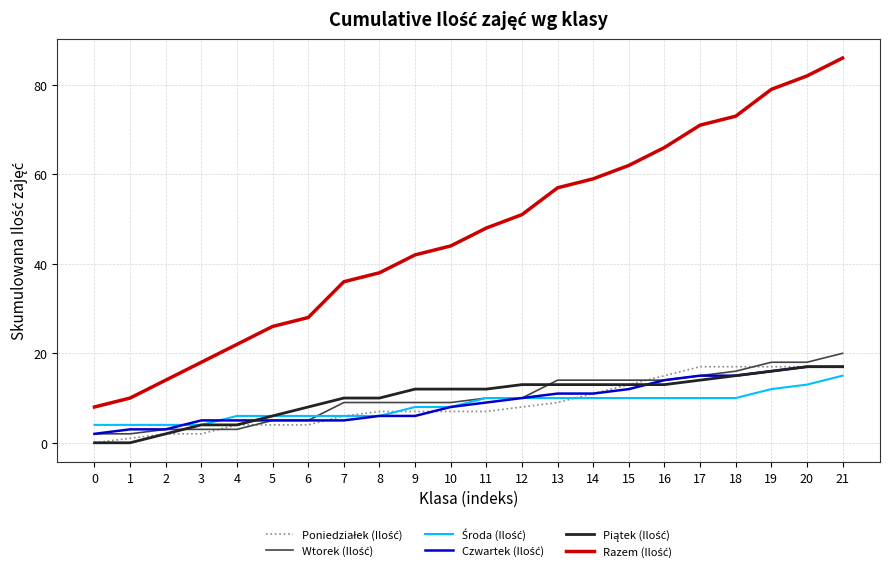

Which series changed the most between 0 and 7?

Razem (Ilość)